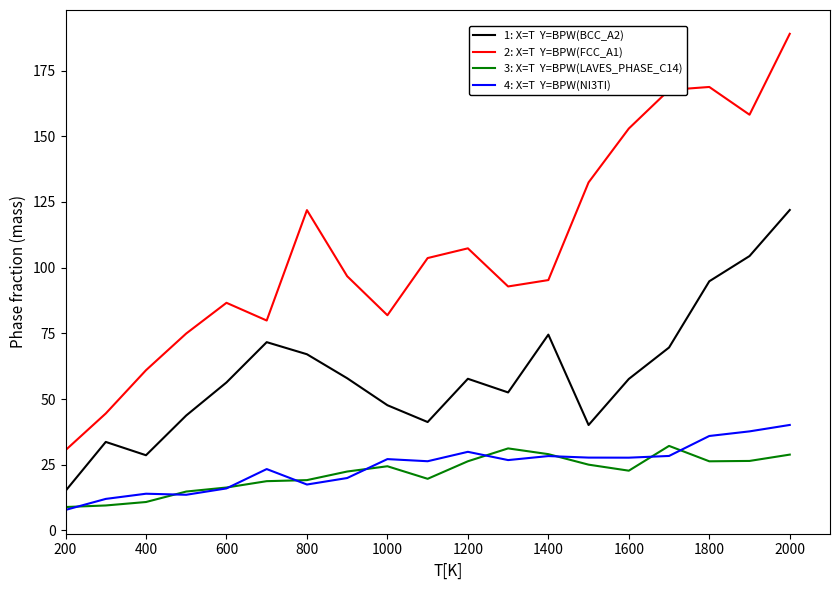

What is the minimum value shown in the chart?

7.8